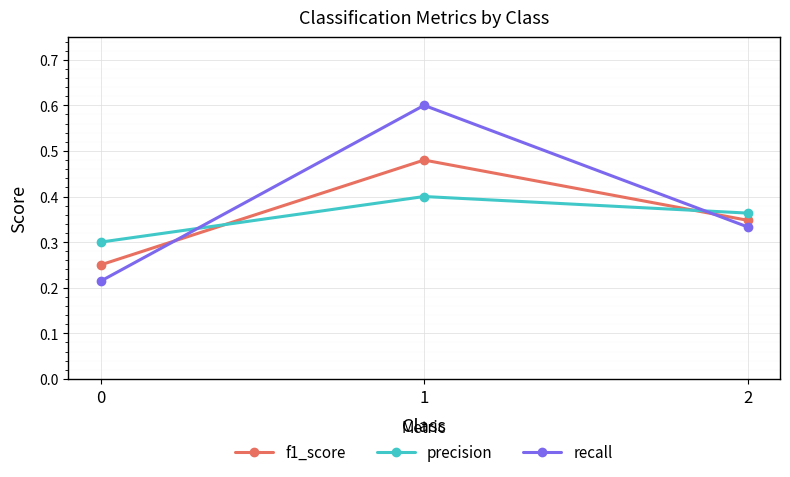

What are all the series names shown in the legend?

f1_score, precision, recall